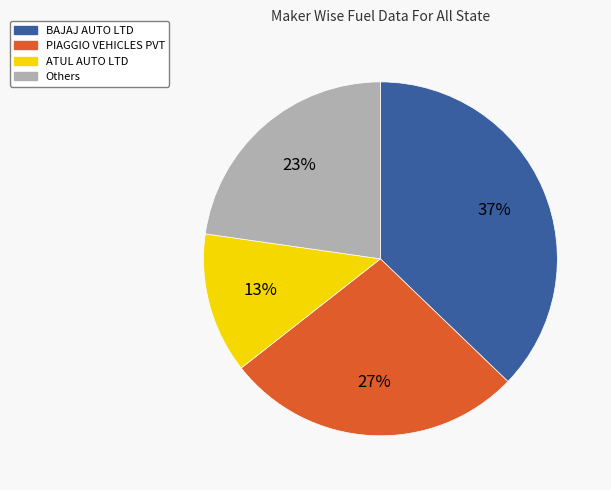

To the nearest percent, what is the average slice percentage?

25%